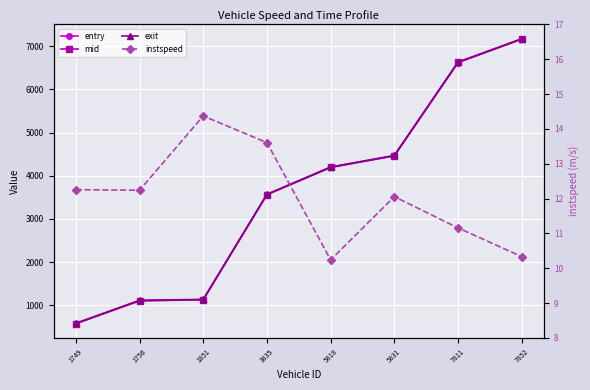

How many lines are shown in the chart?

4